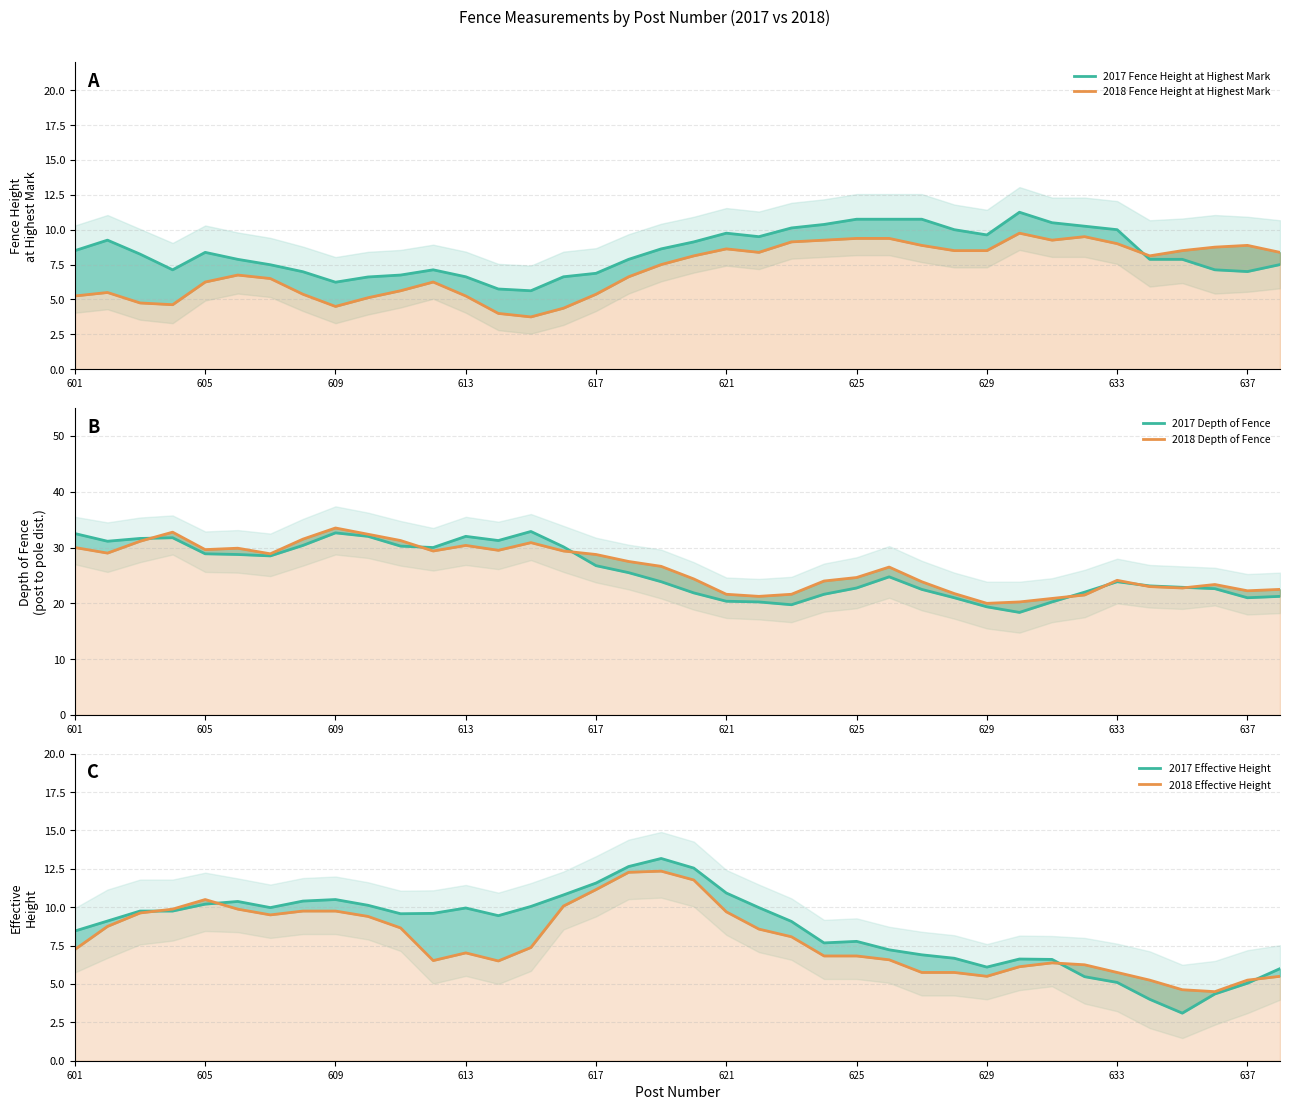

What is the greatest value displayed?

33.5